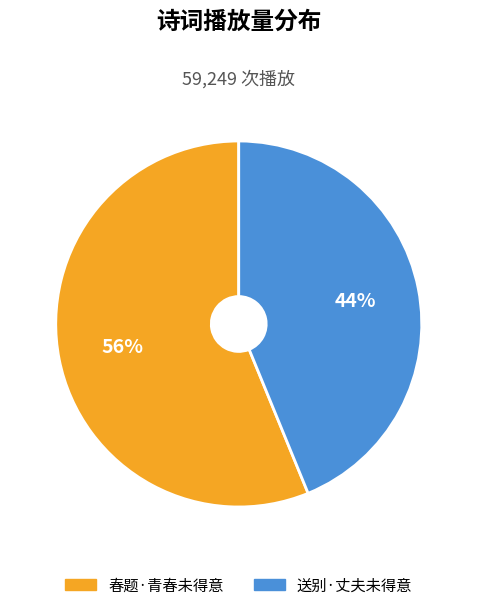

Approximately how many times larger is the value at 送别·丈夫未得意 compared to 春题·青春未得意?

0.8